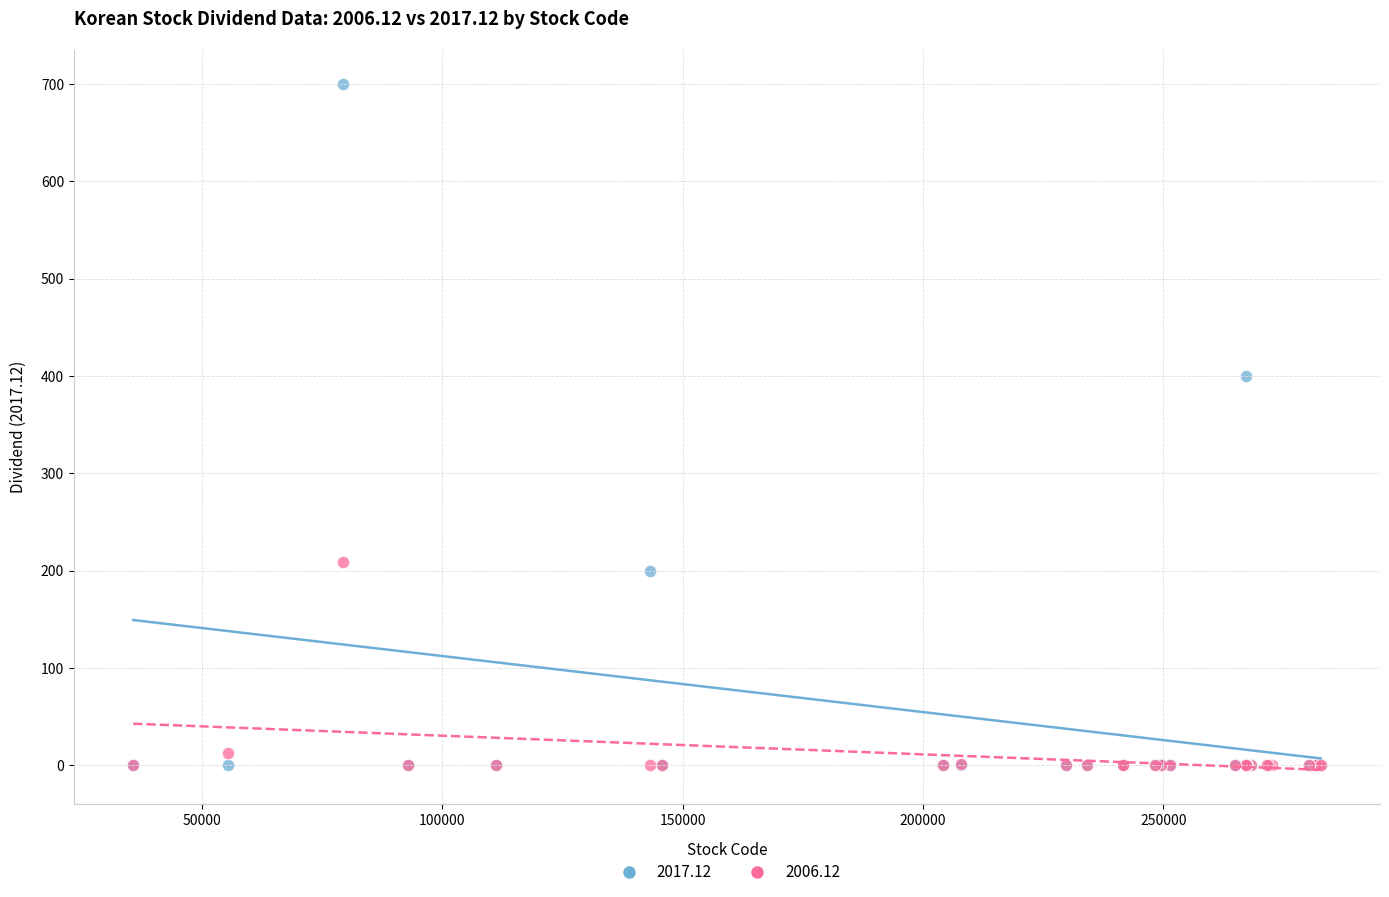

Across all series, what Y value is closest to 350?

400